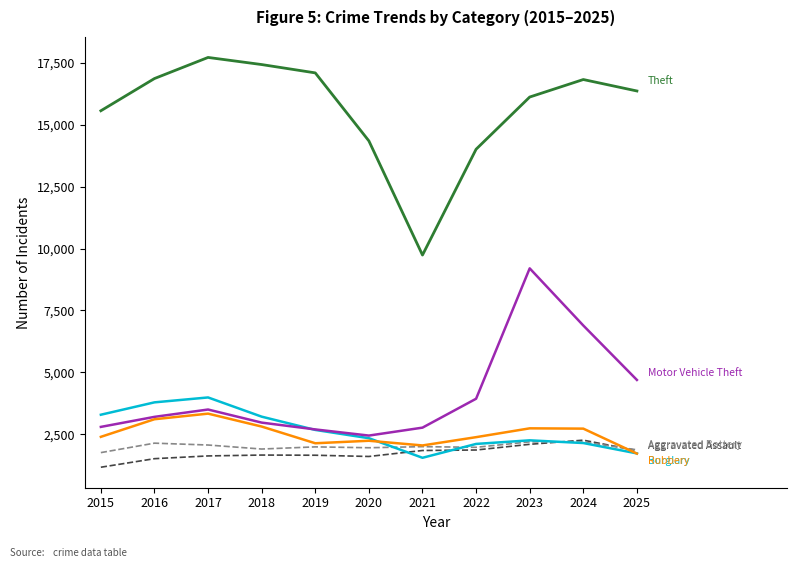

What is the maximum value shown in the chart?

17707